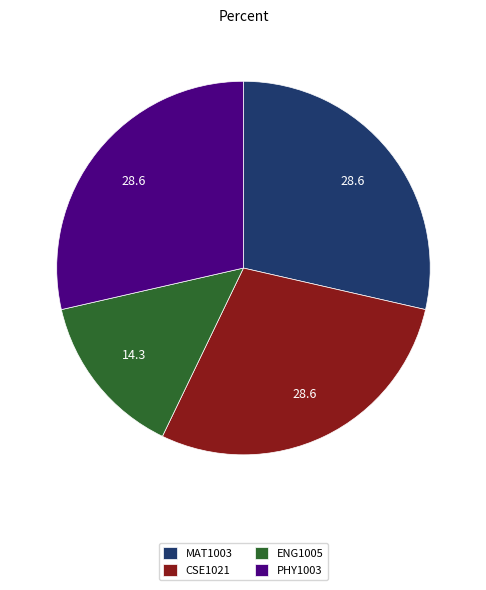

The PHY1003 slice represents 29% of the pie. True or false?

True